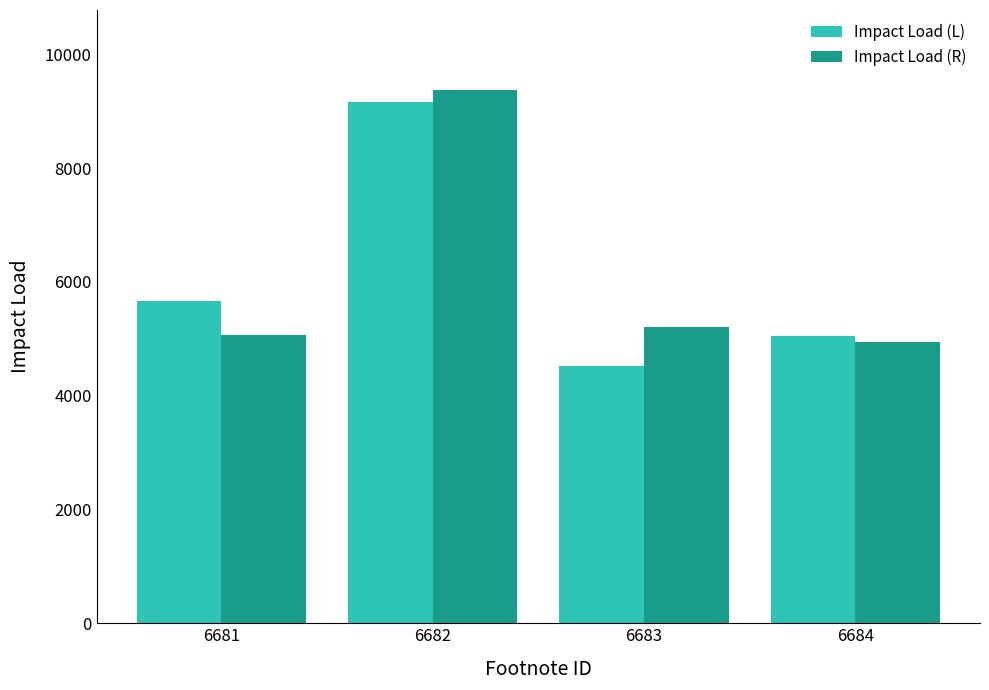

What is the value of the Impact Load (L) bar at the 2nd from the left?

9161.2